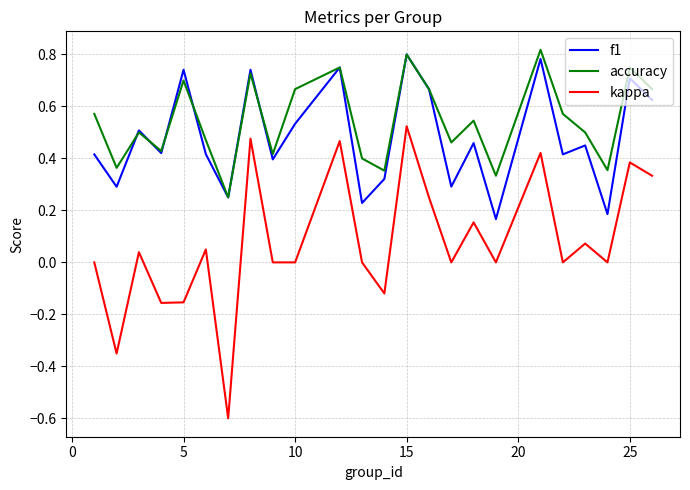

What is the minimum value shown in the chart?

-0.6